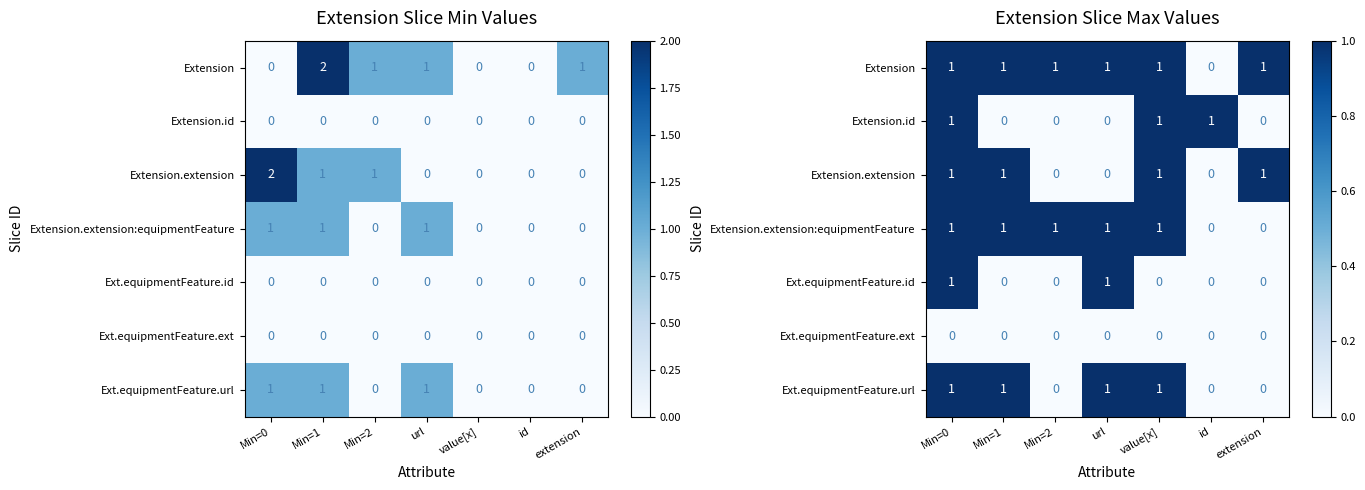

Is it true that Ext.equipmentFeature.ext equals 0 at extension?

True